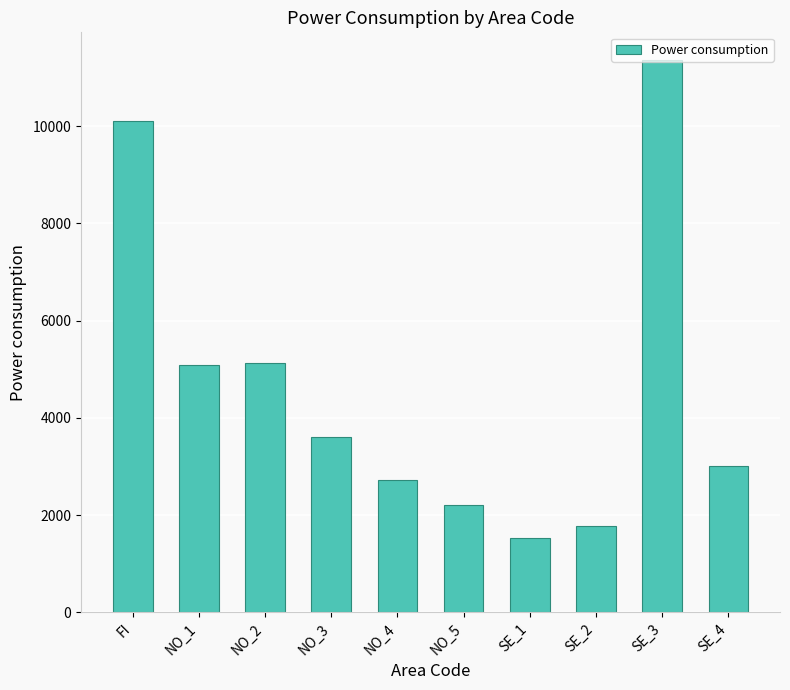

What is the label of the 2nd bar from the left?

NO_1